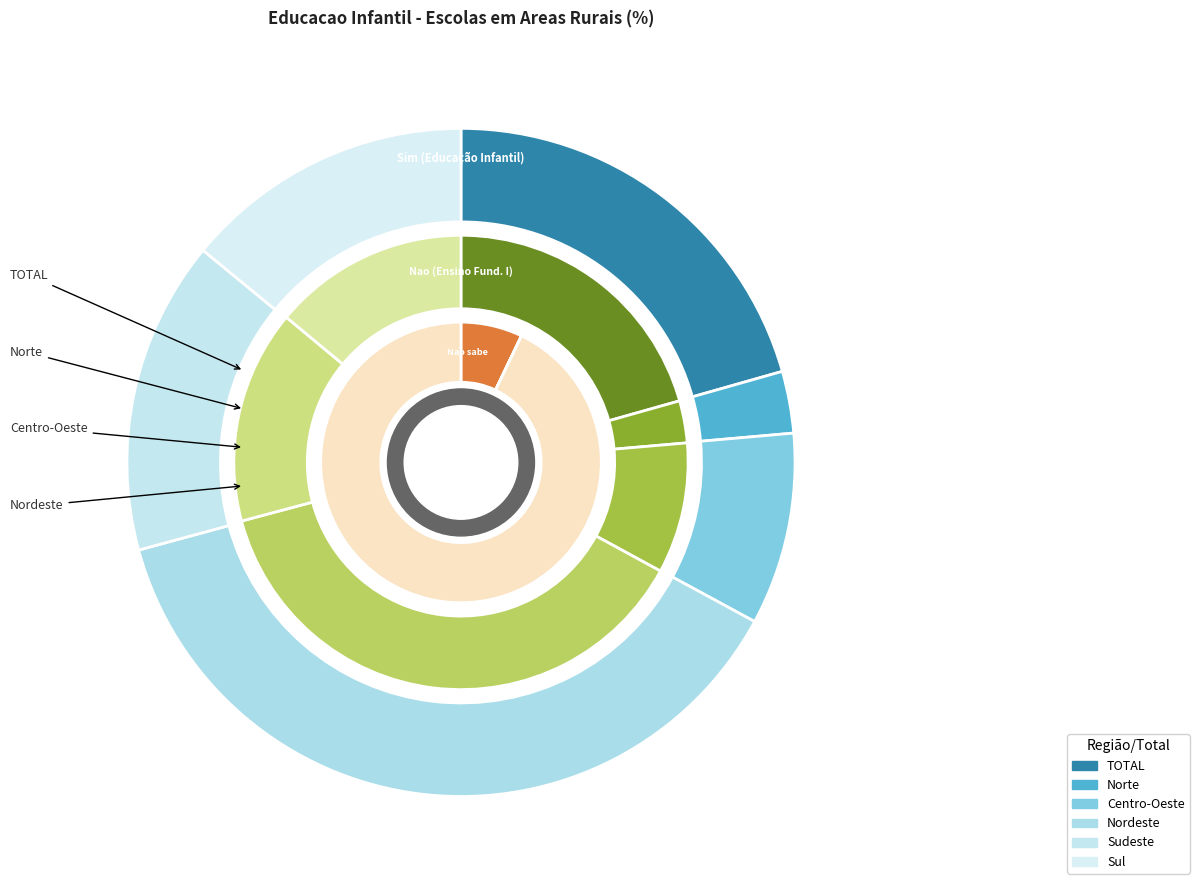

What percentage is the Sudeste slice, to the nearest percent?

15%